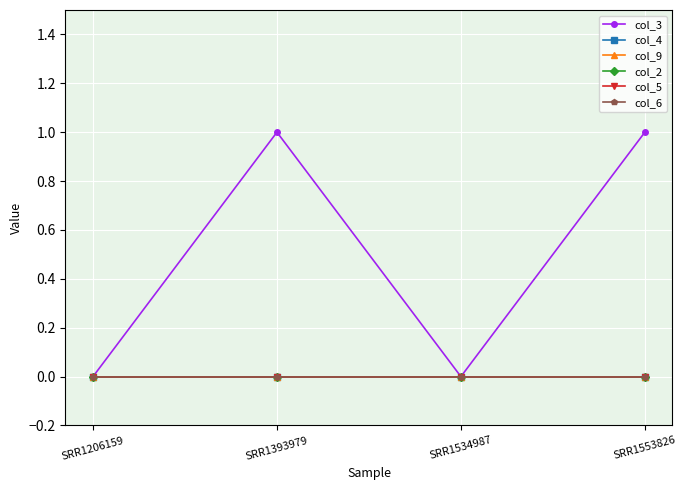

How many lines are shown in the chart?

6